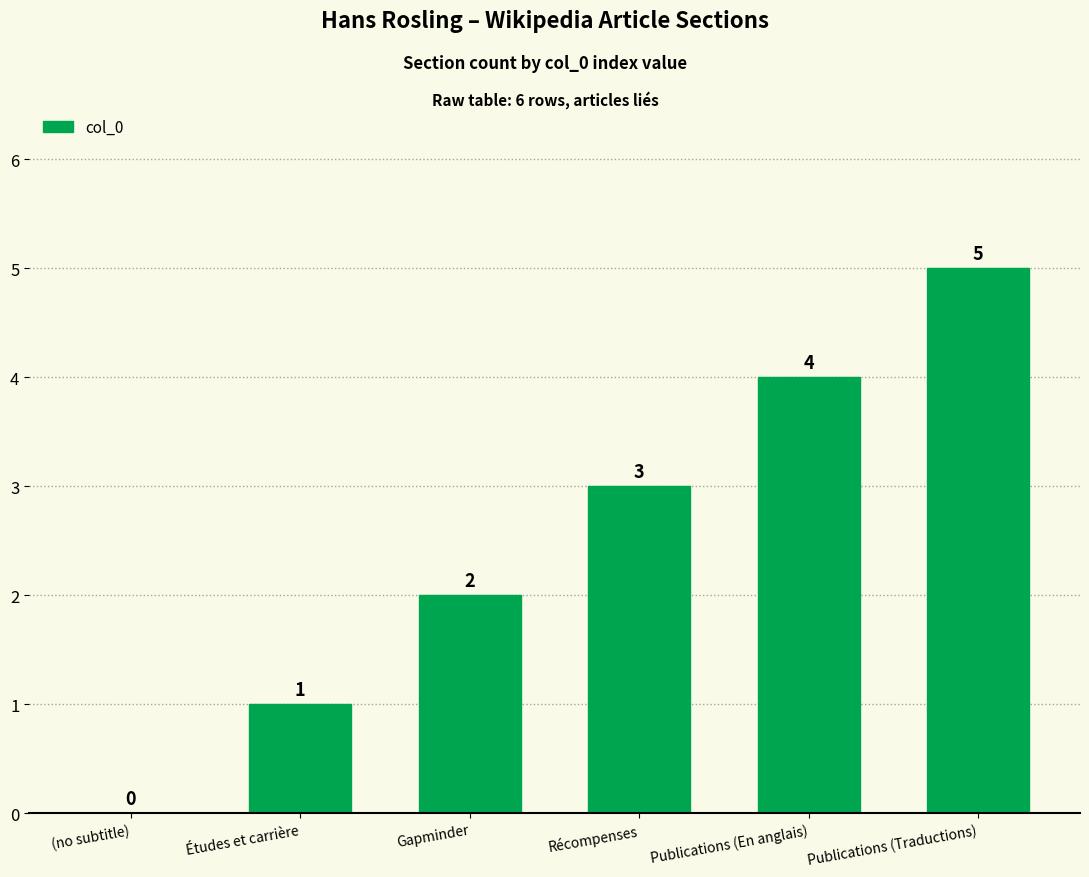

Which label corresponds to the largest value in the chart?

Publications (Traductions)